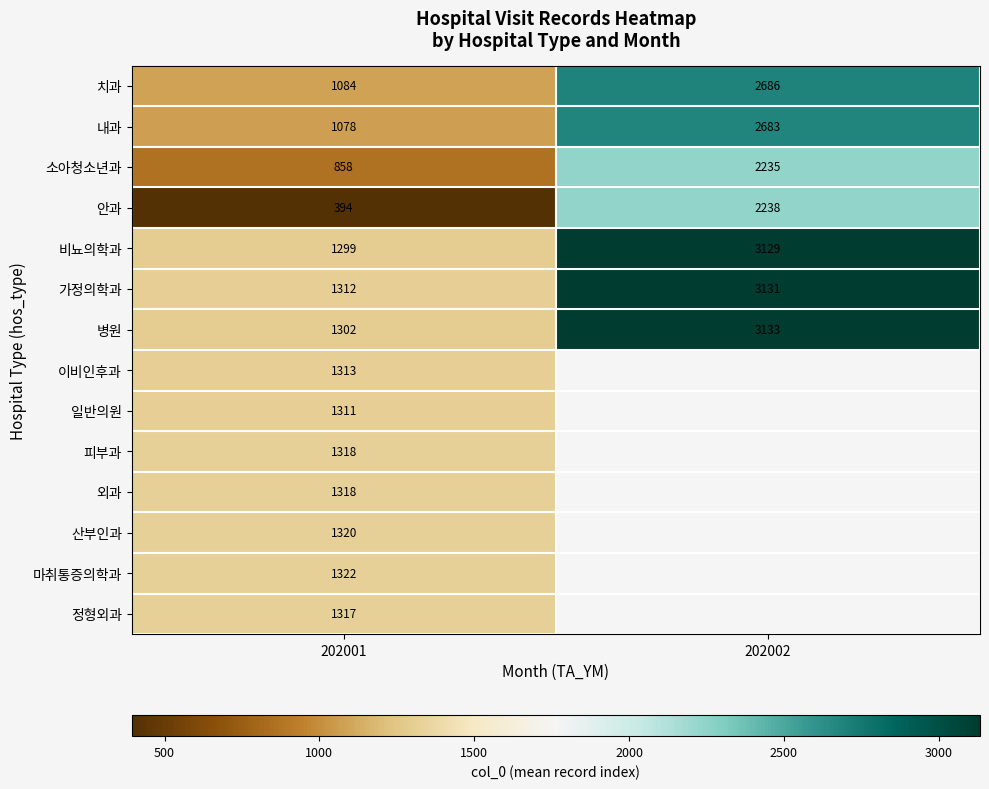

At which category does the chart reach its minimum across all series?

202001